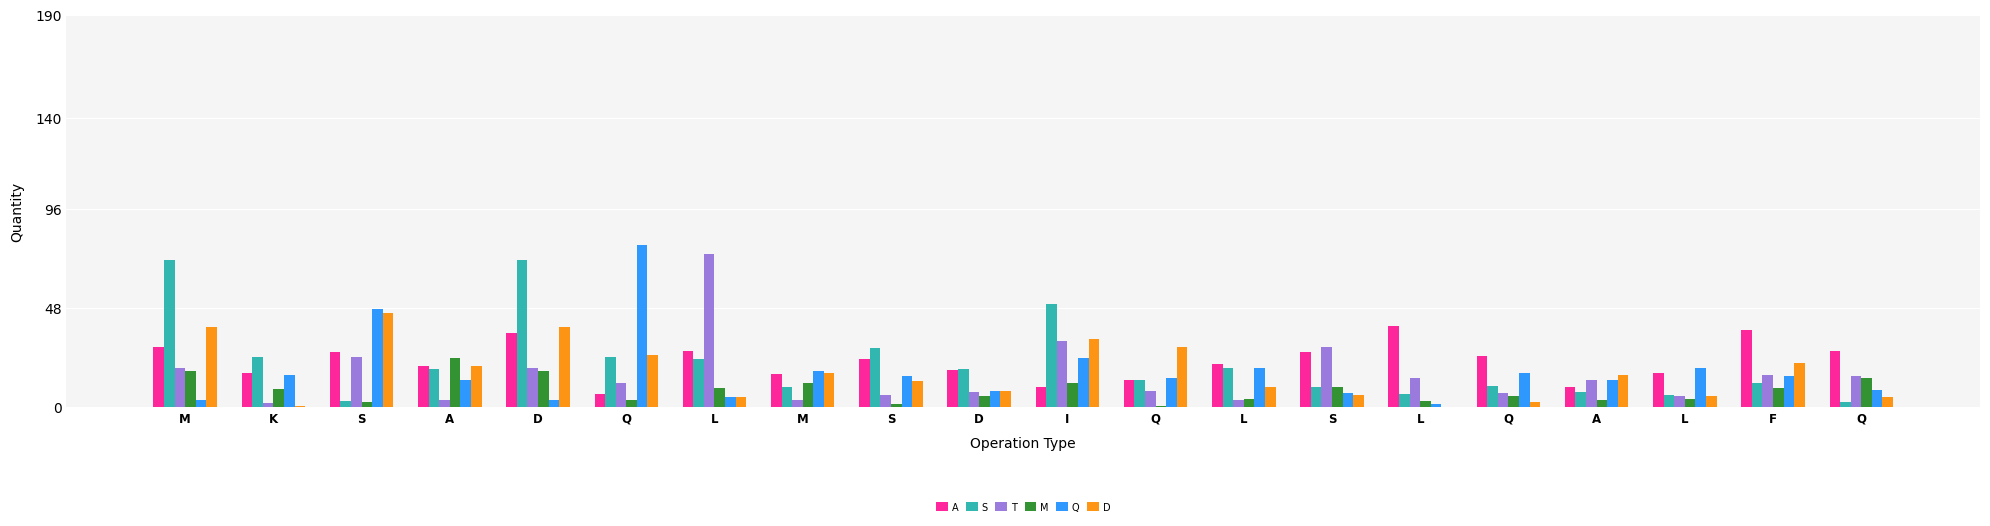

Reading right to left, extract all data points from this chart.

A: Q=27.2	F=37.4	L=16.7	A=9.5	Q=24.9	L=39.3	S=26.8	L=20.9	Q=12.9	I=9.5	D=18.1	S=23.2	M=16.2	L=27.4	Q=6.5	D=36.1	A=19.8	S=26.8	K=16.7	M=29.3
S: Q=2.7	F=11.8	L=5.7	A=7.4	Q=10.1	L=6.5	S=9.7	L=18.8	Q=12.9	I=49.8	D=18.4	S=28.5	M=9.7	L=23.4	Q=24.3	D=71.1	A=18.6	S=2.9	K=24.1	M=71.1
T: Q=14.8	F=15.6	L=5.3	A=12.9	Q=6.8	L=14.1	S=29.1	L=3.2	Q=7.8	I=31.9	D=7.2	S=5.7	M=3.4	L=74.1	Q=11.6	D=18.8	A=3.2	S=24.1	K=2.1	M=18.8
M: Q=13.9	F=9.1	L=3.8	A=3.2	Q=5.1	L=3.0	S=9.9	L=3.8	Q=0.6	I=11.6	D=5.5	S=1.7	M=11.8	L=9.1	Q=3.4	D=17.3	A=23.8	S=2.7	K=8.9	M=17.3
Q: Q=8.2	F=15.2	L=19.0	A=12.9	Q=16.3	L=1.7	S=6.7	L=18.8	Q=14.1	I=23.8	D=8.0	S=15.0	M=17.3	L=4.9	Q=78.7	D=3.4	A=13.3	S=47.7	K=15.4	M=3.4
D: Q=4.8	F=21.3	L=5.5	A=15.6	Q=2.3	L=0.2	S=6.1	L=9.7	Q=28.9	I=33.1	D=7.8	S=12.5	M=16.3	L=4.9	Q=25.5	D=38.8	A=19.8	S=45.8	K=0.6	M=38.8